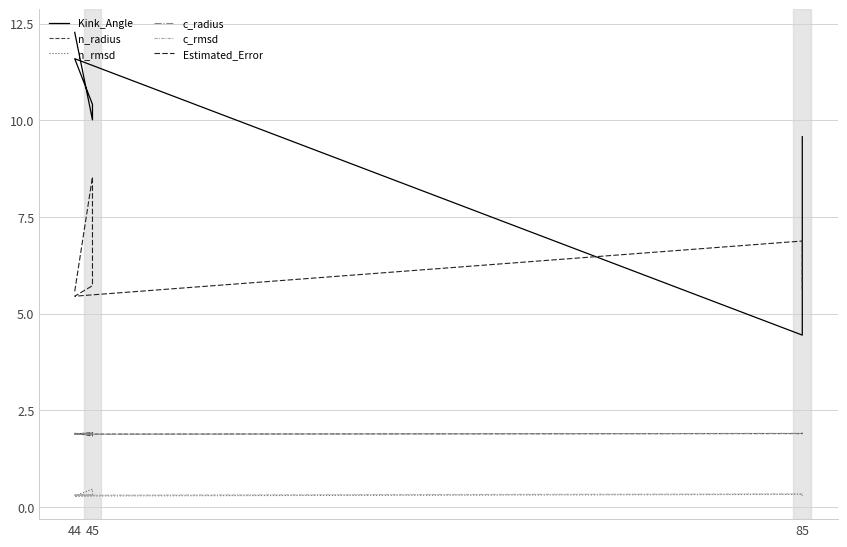

What is the lowest value of the c_radius series?

1.9